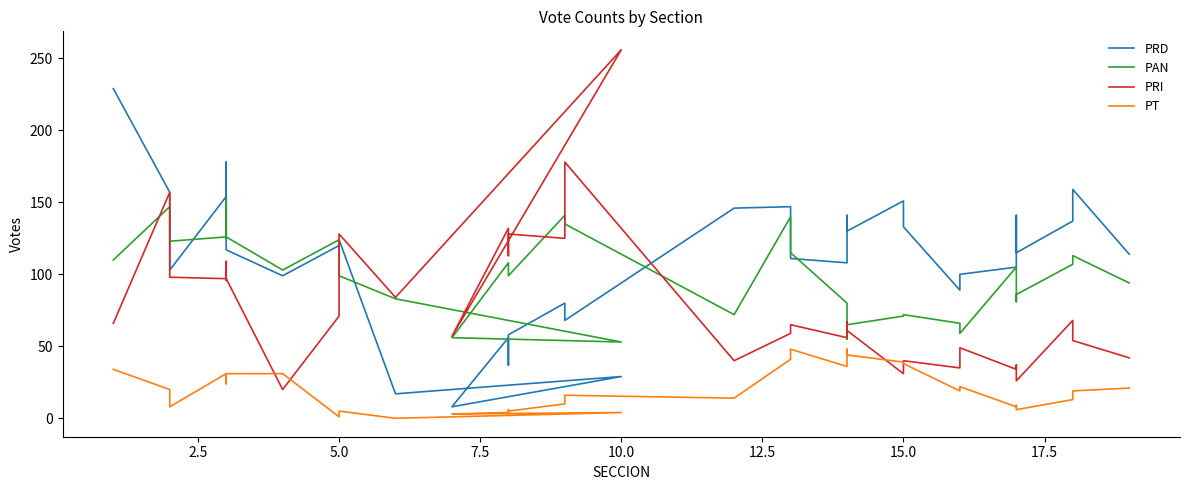

True or false: PRI has more than 2 interior local peaks.

True